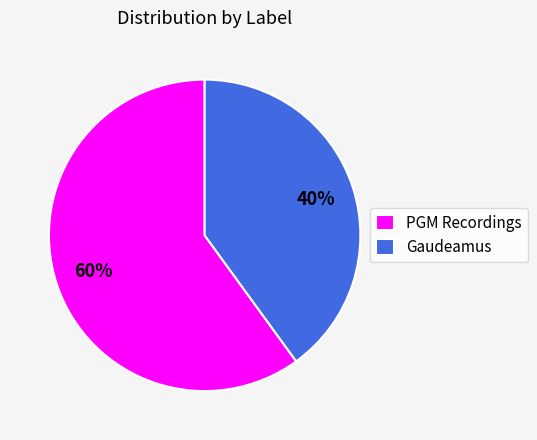

To the nearest percent, what percentage of the pie is Gaudeamus?

40%